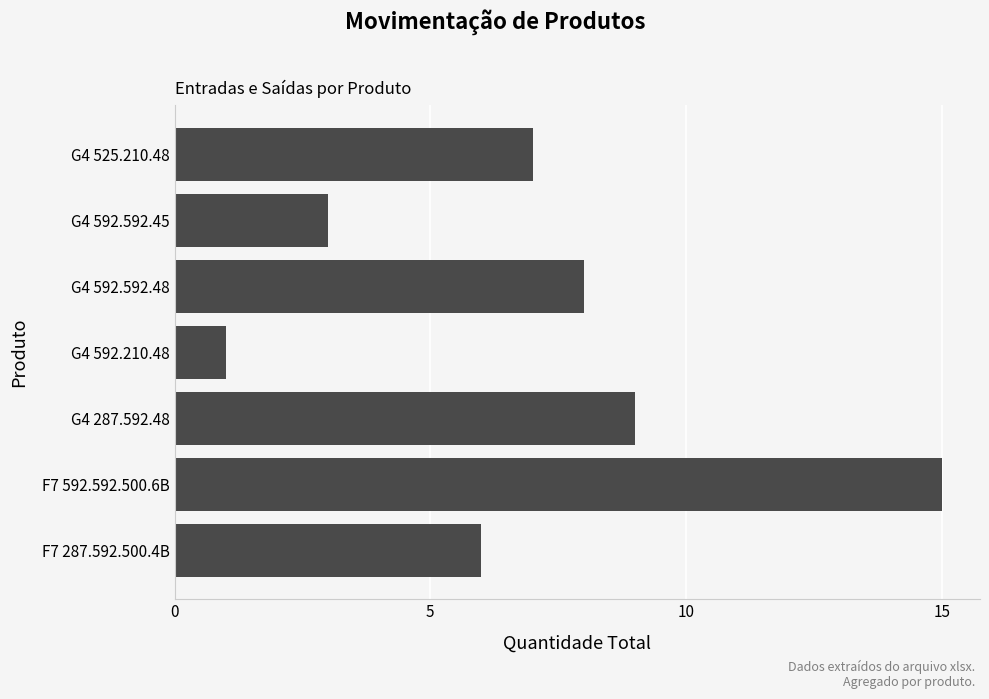

Is it true that the value at G4 592.592.48 is 8?

True